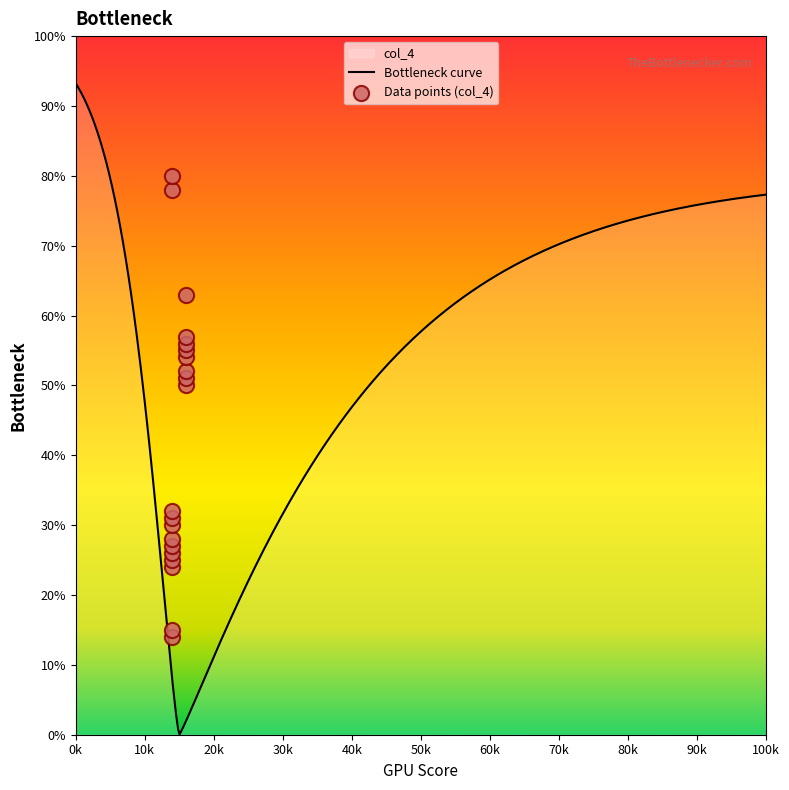

Between 16 and 14, which is larger?

16